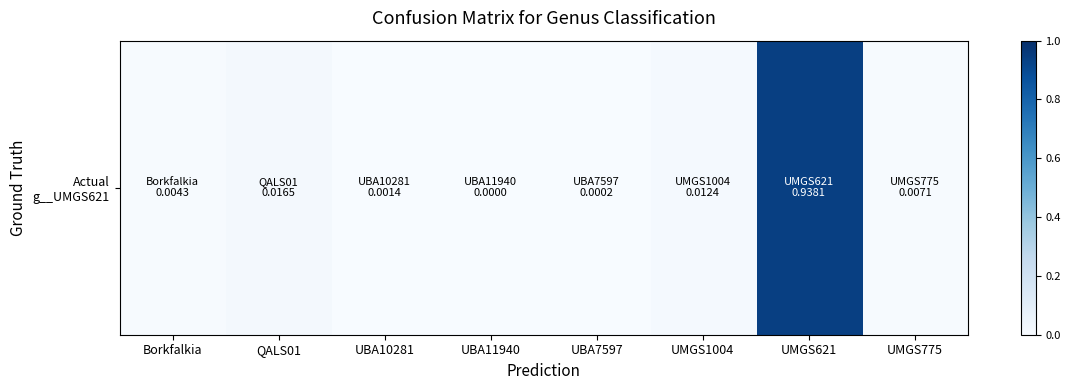

Which label corresponds to the largest value in the chart?

UMGS621